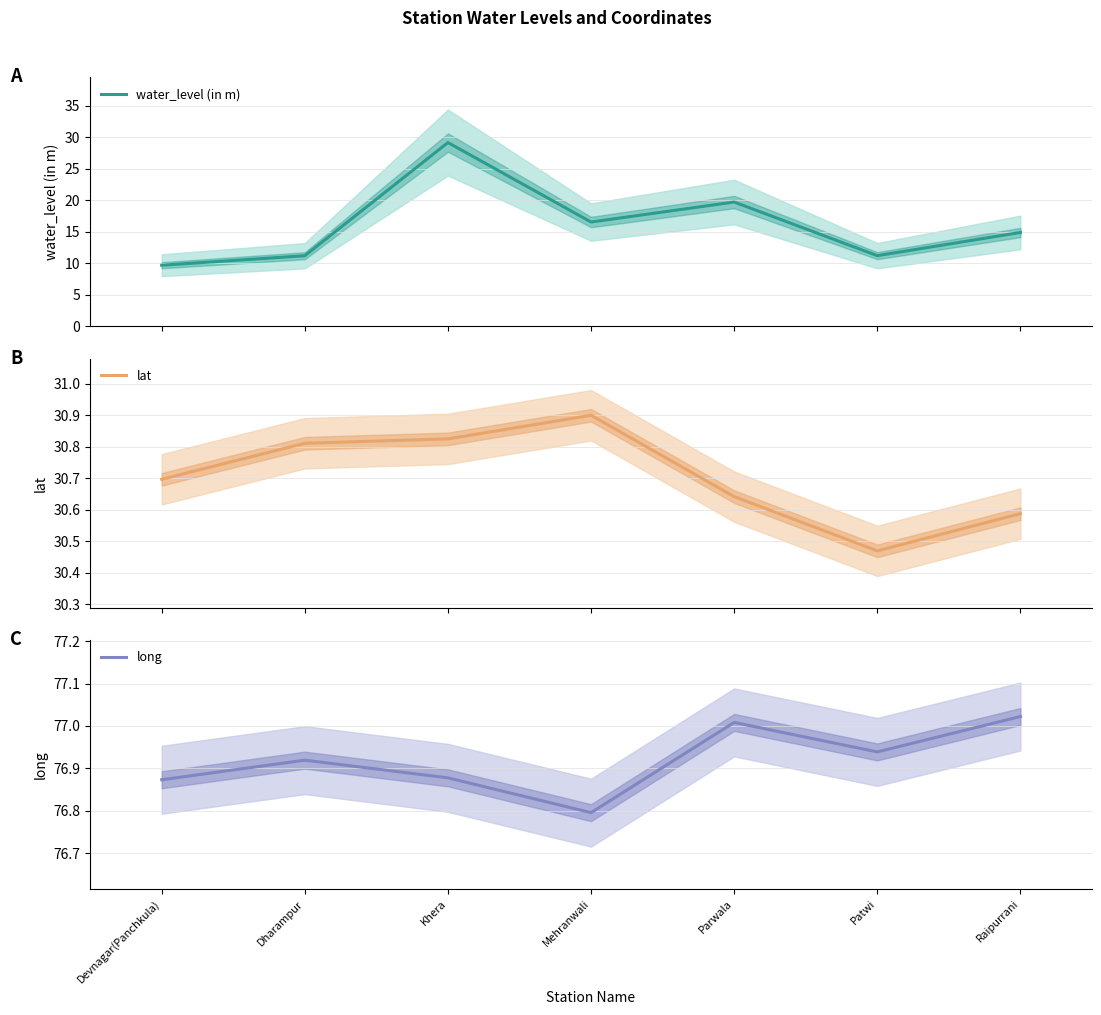

Which series changed the most between Devnagar(Panchkula) and Khera?

water_level (in m)